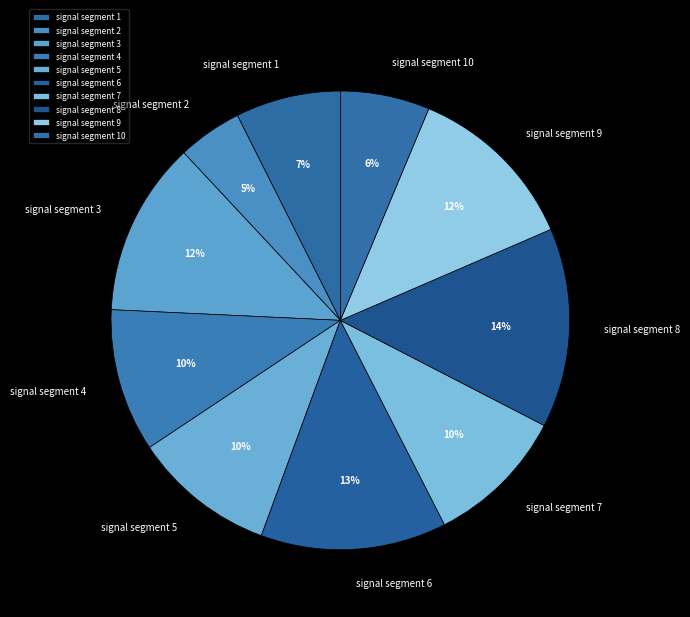

Is signal segment 3 the majority of the pie?

No